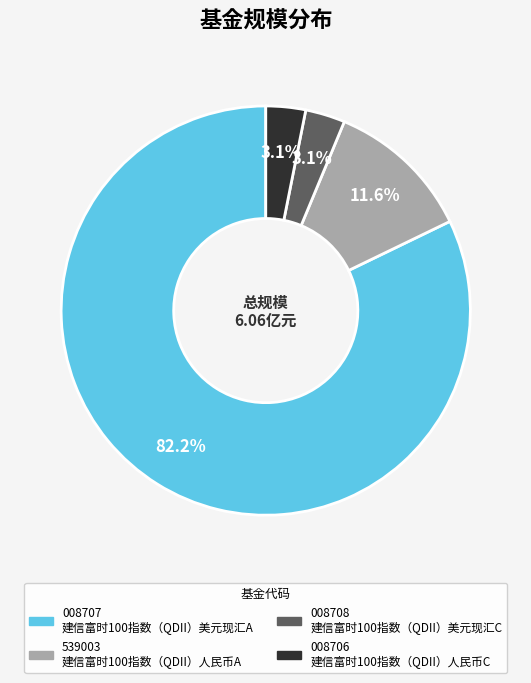

Does any single category account for the majority?

Yes